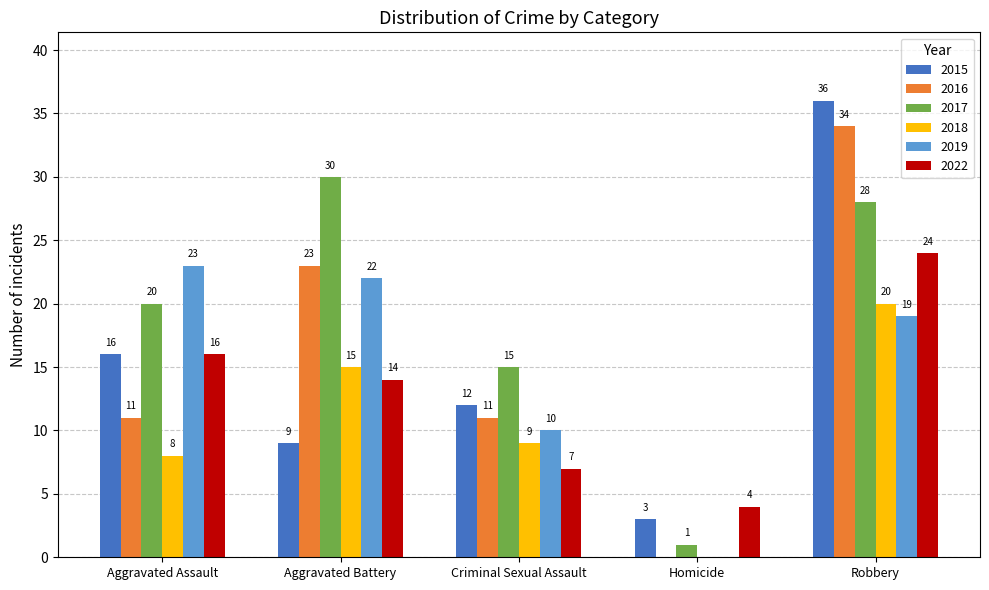

How many values in 2016 are above zero?

4